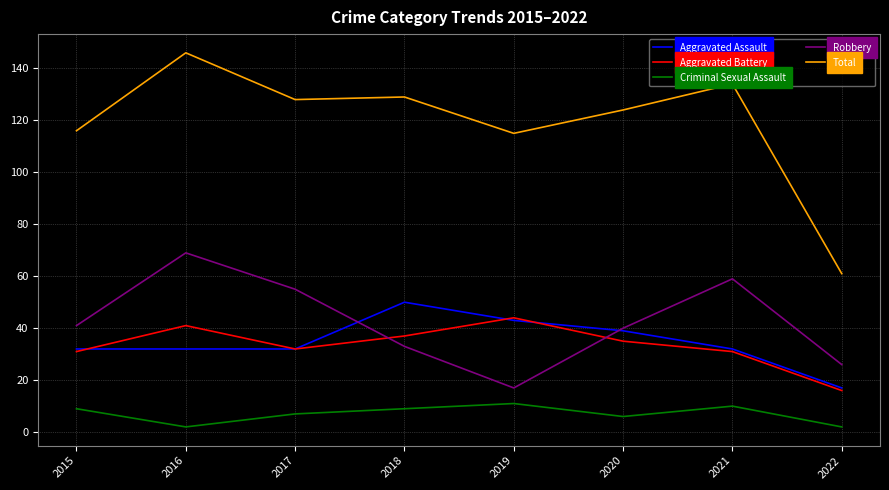

Between 2020 and 2021, which series saw the biggest shift?

Robbery